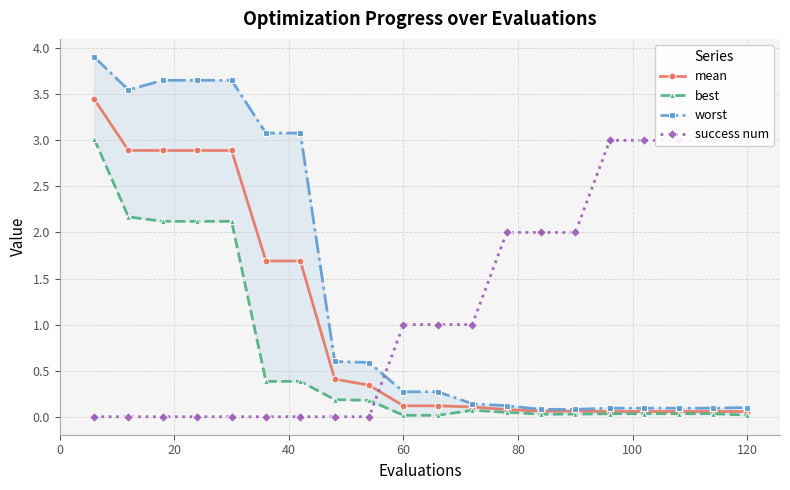

Reading left to right, what are all the values shown in this chart?

mean: 3.5	2.9	2.9	2.9	2.9	1.7	1.7	0.4	0.3	0.1	0.1	0.1	0.1	0.1	0.1	0.1	0.1	0.1	0.1	0.1
best: 3.0	2.2	2.1	2.1	2.1	0.4	0.4	0.2	0.2	0.0	0.0	0.1	0.0	0.0	0.0	0.0	0.0	0.0	0.0	0.0
worst: 3.9	3.5	3.7	3.7	3.7	3.1	3.1	0.6	0.6	0.3	0.3	0.1	0.1	0.1	0.1	0.1	0.1	0.1	0.1	0.1
success num: 0.0	0.0	0.0	0.0	0.0	0.0	0.0	0.0	0.0	1.0	1.0	1.0	2.0	2.0	2.0	3.0	3.0	3.0	3.0	3.0